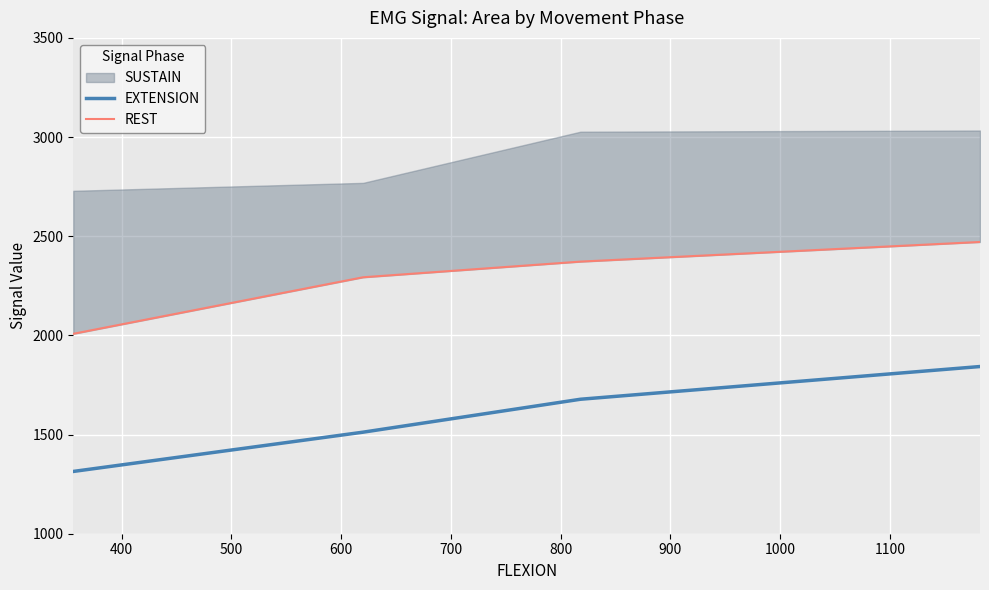

At how many categories does at least one series exceed 1366?

4